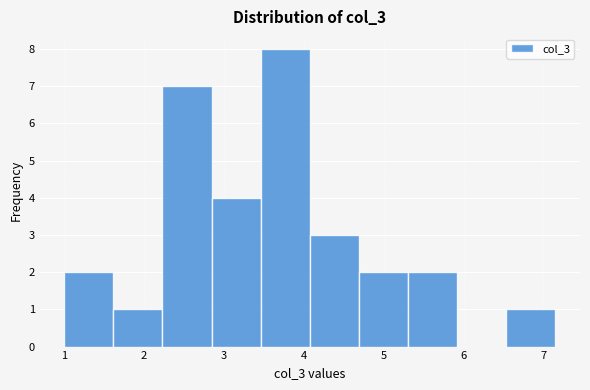

Reading left to right, list every bar in this chart as the range it spans on the x-axis followed by its height. Neither the bar edges nor the heights are printed on the chart, so give them approximately, as read against the axes.

1.0 to 1.6: 2
1.6 to 2.2: 1
2.2 to 2.8: 7
2.8 to 3.5: 4
3.5 to 4.1: 8
4.1 to 4.7: 3
4.7 to 5.3: 2
5.3 to 5.9: 2
5.9 to 6.5: 0
6.5 to 7.2: 1